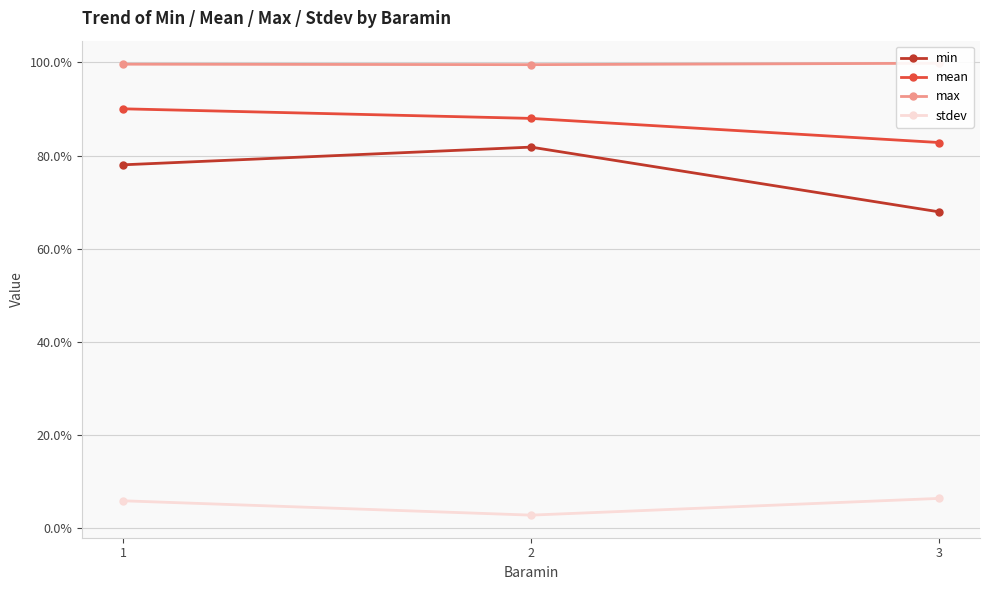

Is this an area chart (filled region under the line)?

No